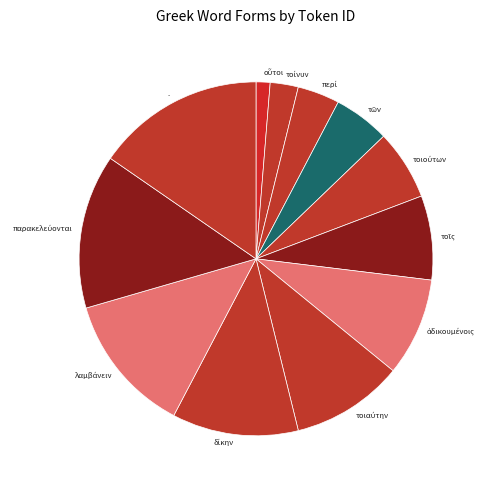

What is the largest slice in the pie chart?

.